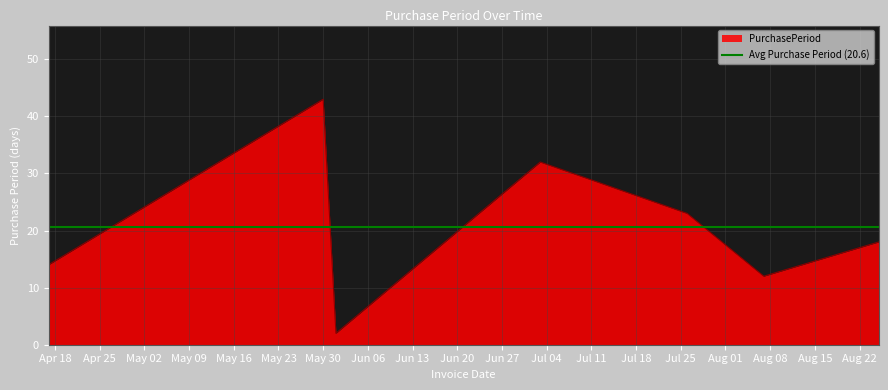

Rank the categories by value from lowest to highest.

2017-06-01, 2017-08-07, 2017-04-17, 2017-08-25, 2017-07-26, 2017-07-03, 2017-05-30